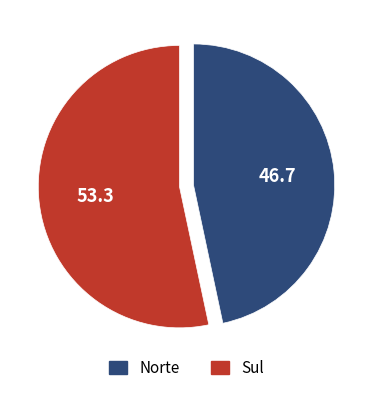

How many slices are in this pie chart?

2